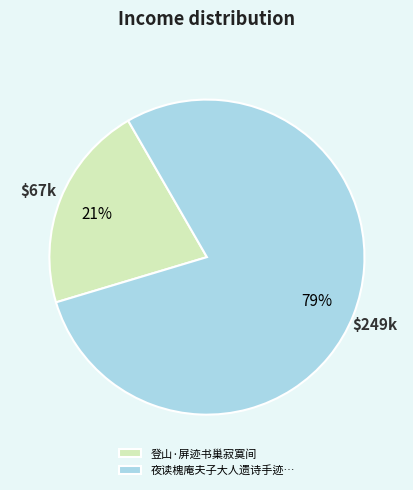

Which slice is the largest?

夜读槐庵夫子大人遗诗手迹…